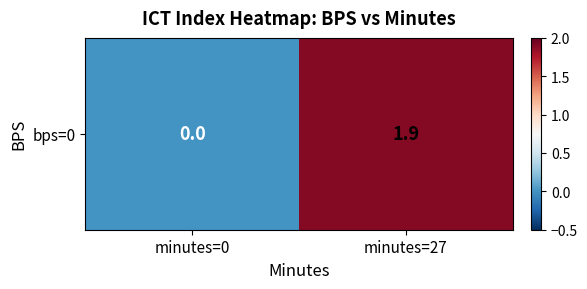

How many distinct data groups are displayed?

1